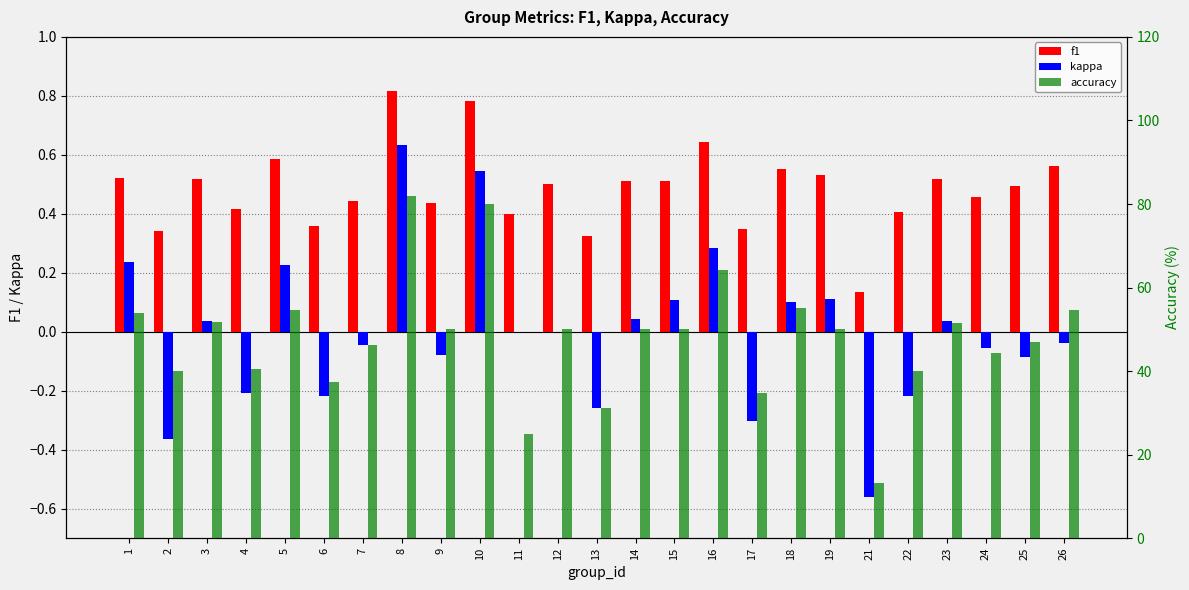

What is the sum of all f1 values?

12.1